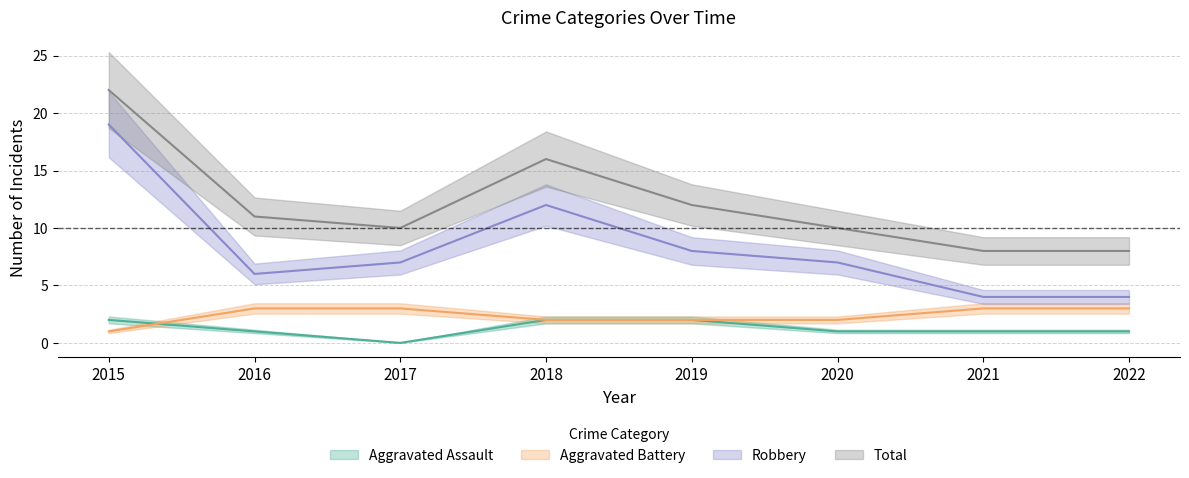

True or false: Total has more than 0 interior local peaks.

True